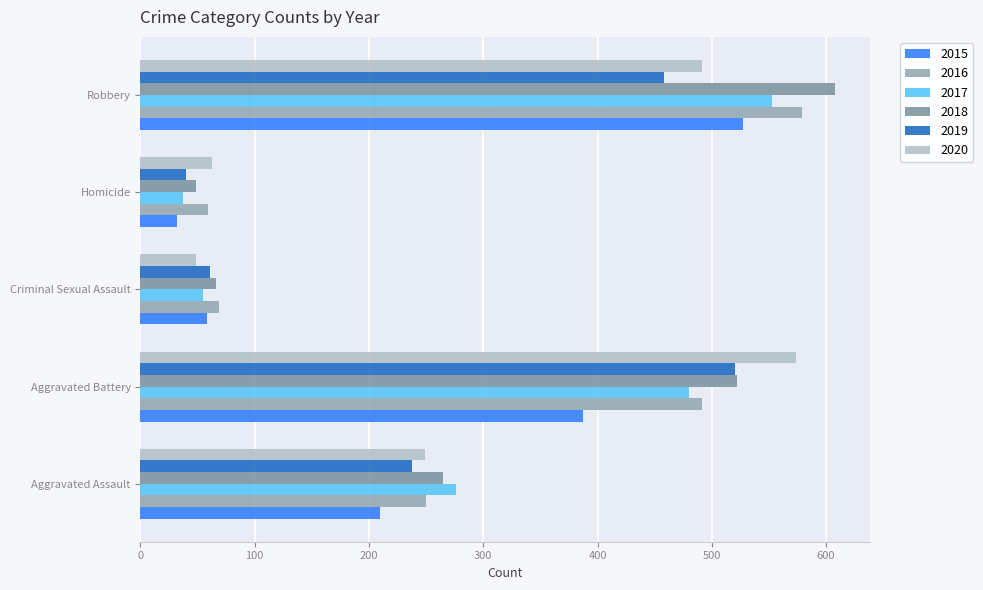

Rank the series at Robbery from highest to lowest value.

2018, 2016, 2017, 2015, 2020, 2019